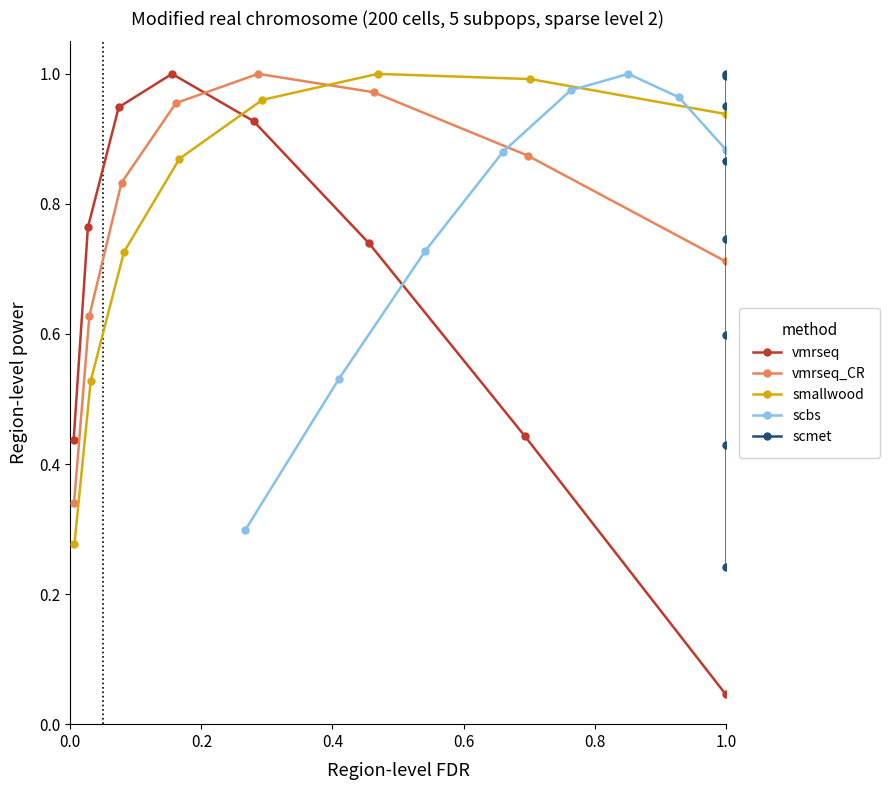

What is the value of the vmrseq point at the 6th from the left?

0.7